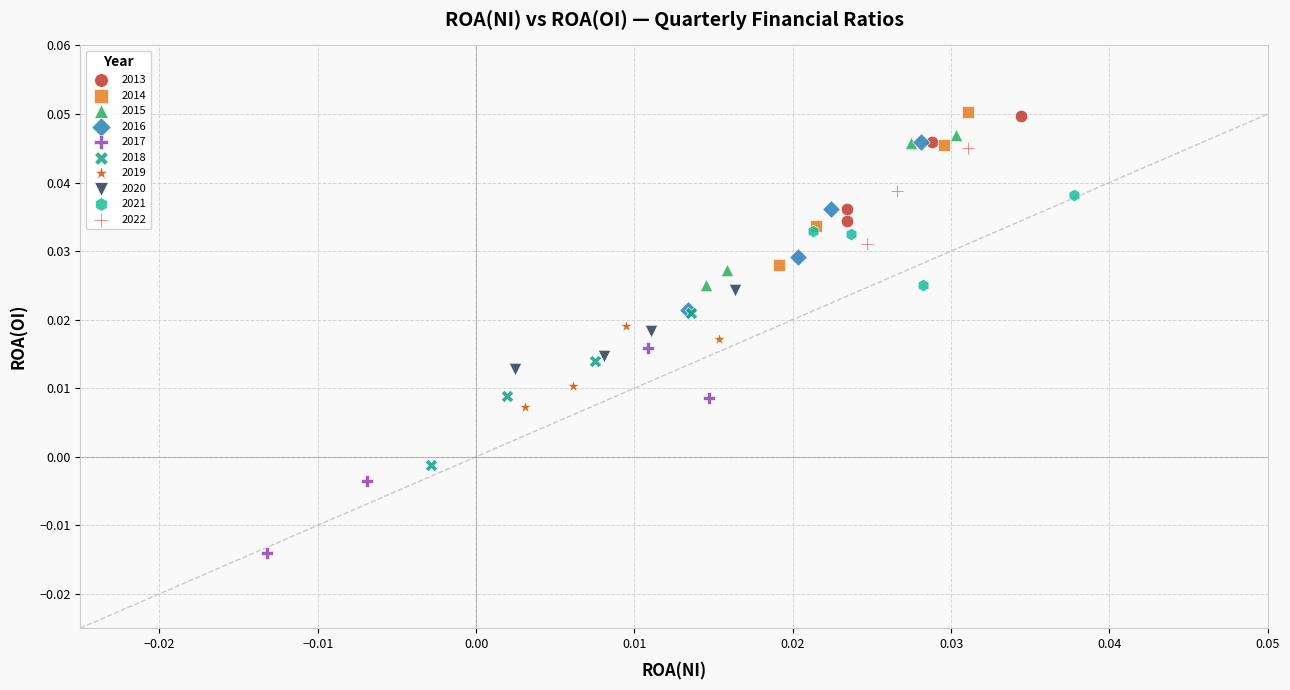

Which series reaches the minimum Y coordinate?

2017